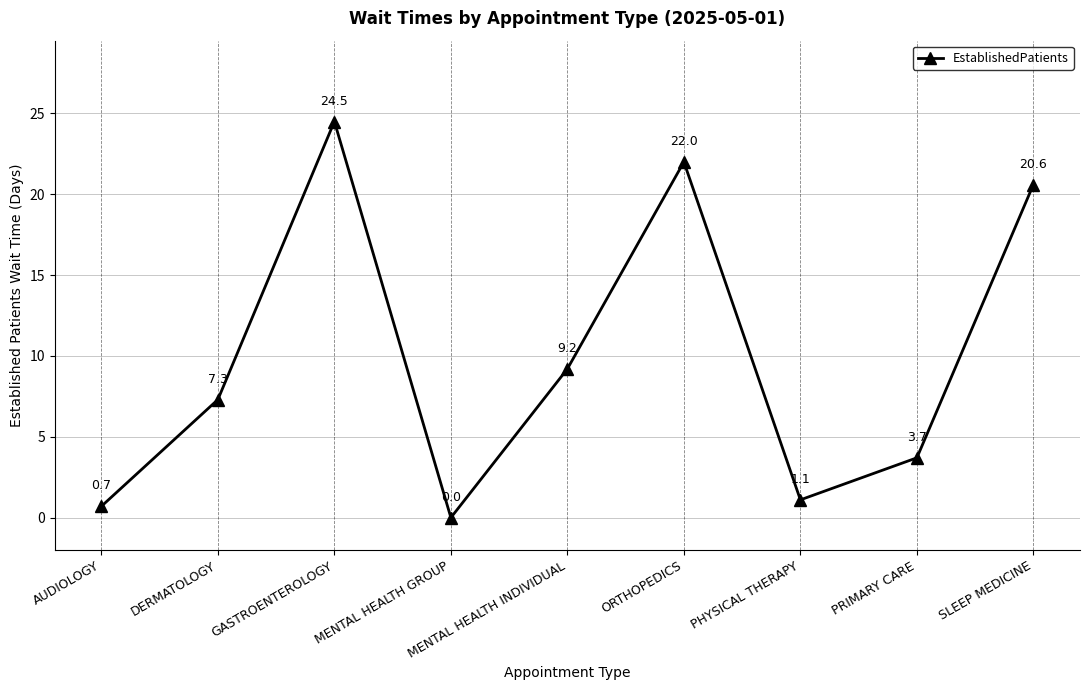

How many distinct data groups are displayed?

1